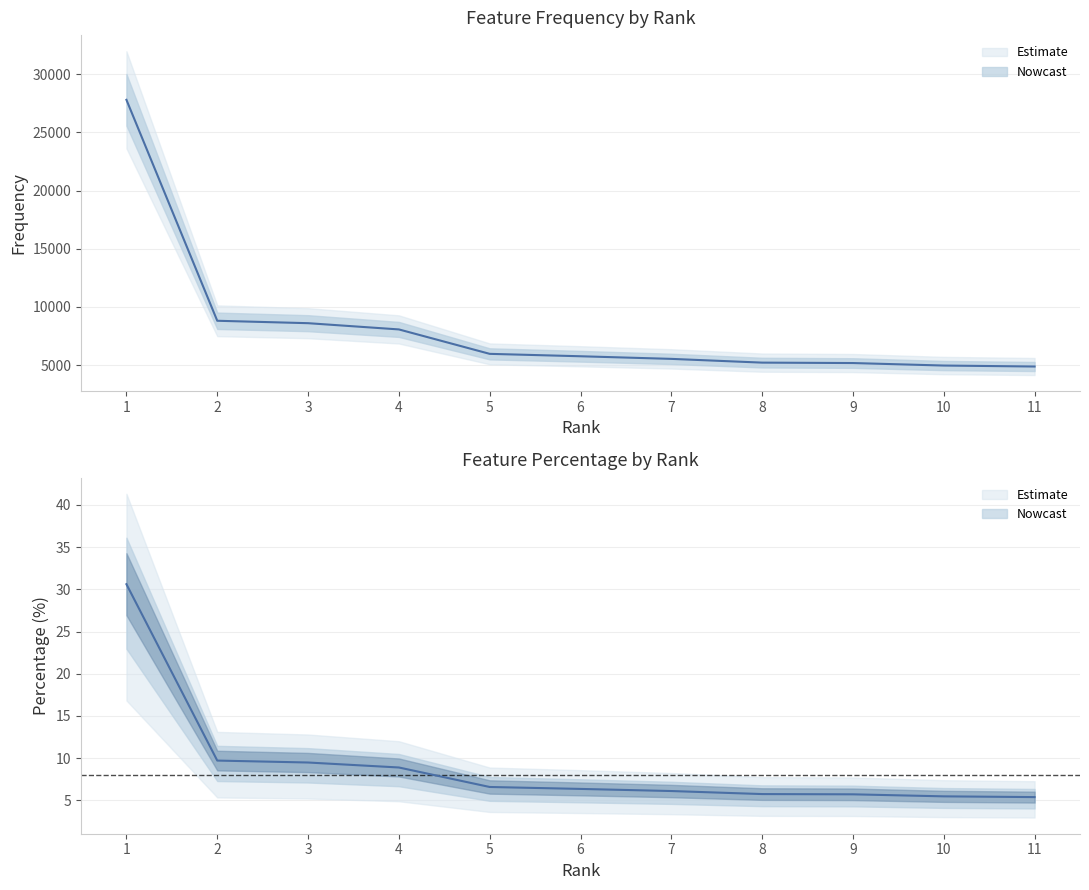

Which category has the lowest value across all series?

11